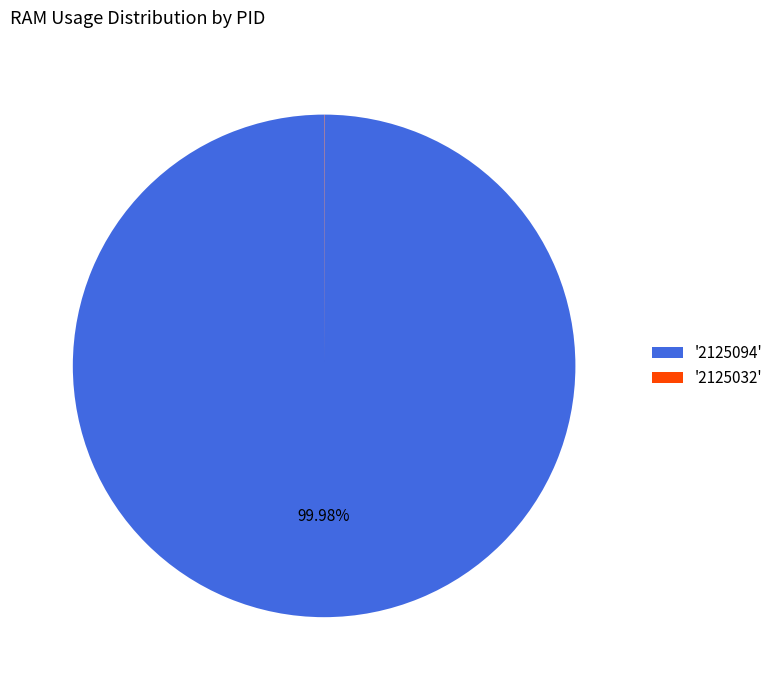

Which slice represents more than half of the pie?

'2125094'